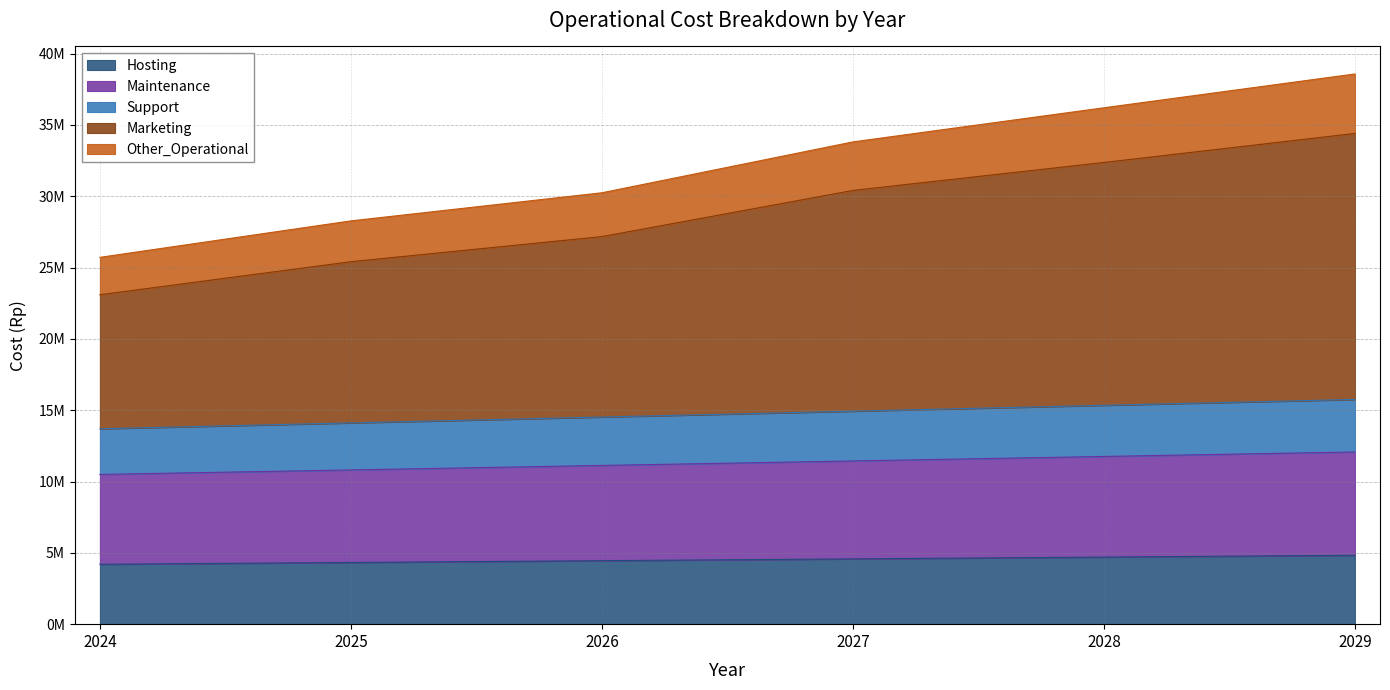

Does the chart display data point markers on the line(s)?

No